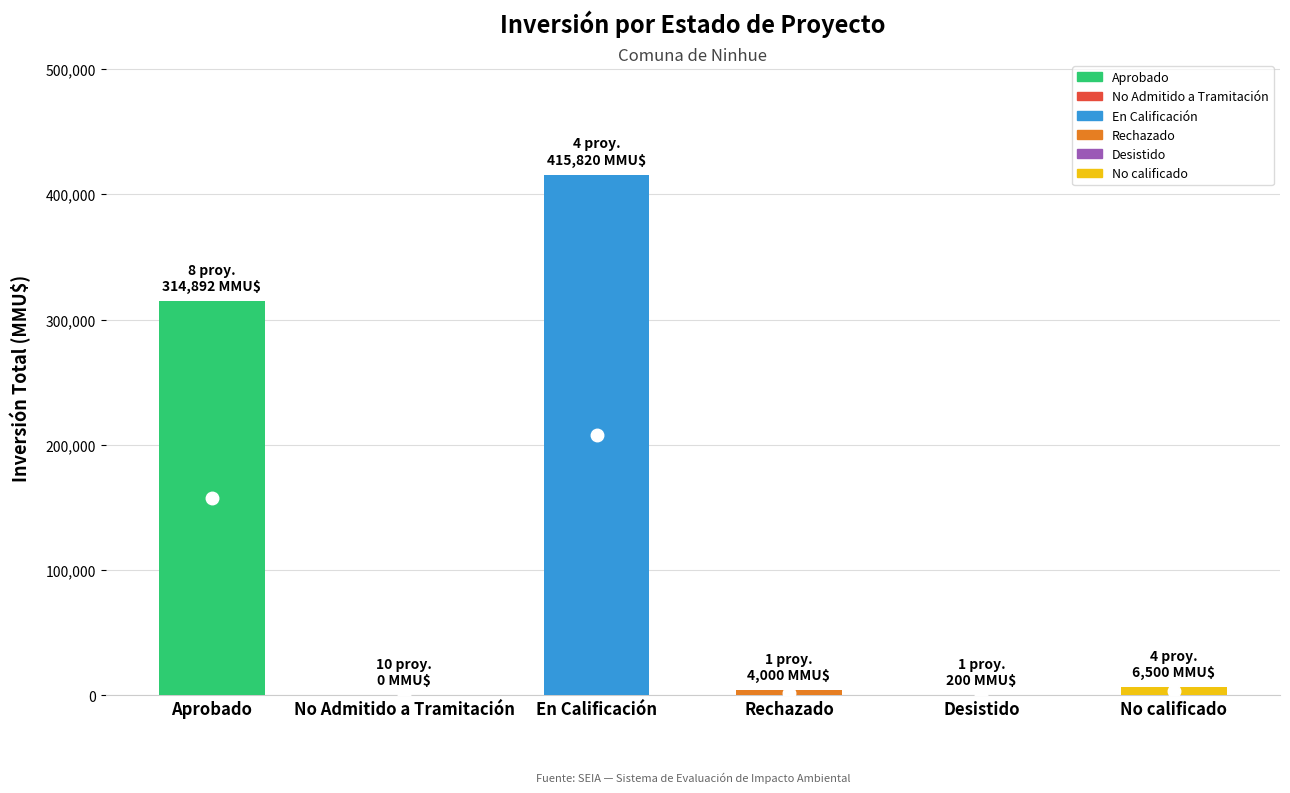

What is the approximate value at Rechazado, to the nearest 50?

4000